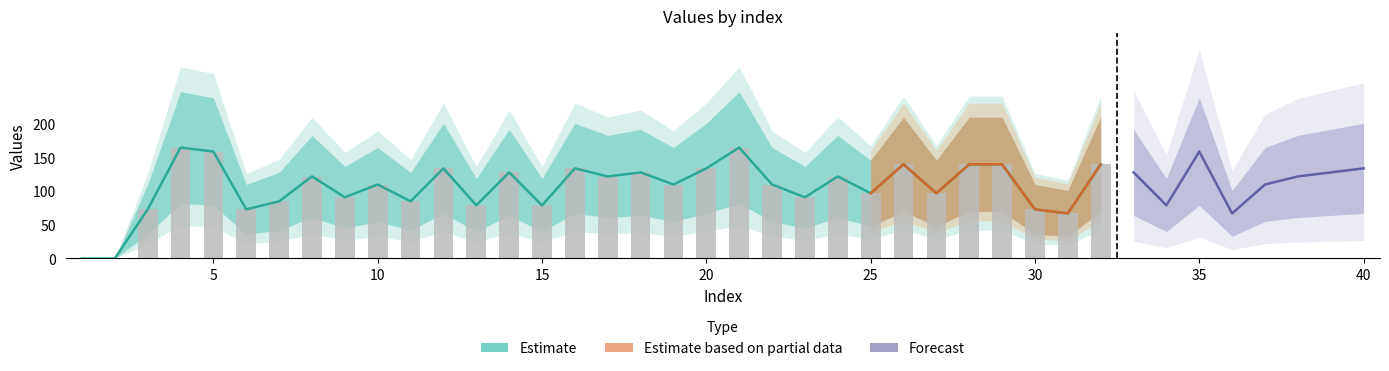

Reading left to right, extract all data points from this chart.

values: 1=0	2=0	3=73	4=165	5=159	6=73	7=85	8=122	9=91	10=110	11=85	12=134	13=79	14=128	15=79	16=134	17=122	18=128	19=110	20=134	21=165	22=110	23=91	24=122	25=97	26=140	27=97	28=140	29=140	30=73	31=67	32=140	33=128	34=79	35=159	36=67	37=110	38=122	39=128	40=134
geocd: 1=0	2=0	3=12	4=27	5=26	6=12	7=14	8=20	9=15	10=18	11=14	12=22	13=13	14=21	15=13	16=22	17=20	18=21	19=18	20=22	21=27	22=18	23=15	24=20	25=16	26=23	27=16	28=23	29=23	30=12	31=11	32=23	33=21	34=13	35=26	36=11	37=18	38=20	39=21	40=22
values_upper: 1=0	2=0	3=110	4=248	5=239	6=110	7=128	8=183	9=137	10=165	11=128	12=201	13=119	14=192	15=119	16=201	17=183	18=192	19=165	20=201	21=248	22=165	23=137	24=183	25=146	26=210	27=146	28=210	29=210	30=110	31=101	32=210	33=192	34=119	35=239	36=101	37=165	38=183	39=192	40=201
values_lower: 1=0	2=0	3=36	4=82	5=79	6=36	7=42	8=61	9=45	10=55	11=42	12=67	13=40	14=64	15=40	16=67	17=61	18=64	19=55	20=67	21=82	22=55	23=45	24=61	25=48	26=70	27=48	28=70	29=70	30=36	31=33	32=70	33=64	34=40	35=79	36=33	37=55	38=61	39=64	40=67